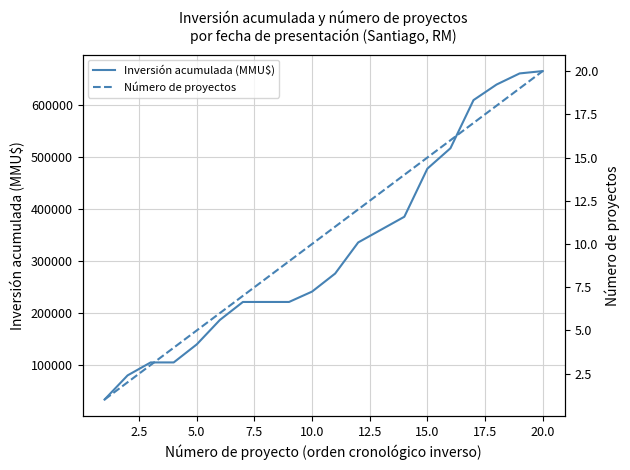

True or false: Inversión acumulada (MMU$) has more than 1 points higher than both neighbors.

False